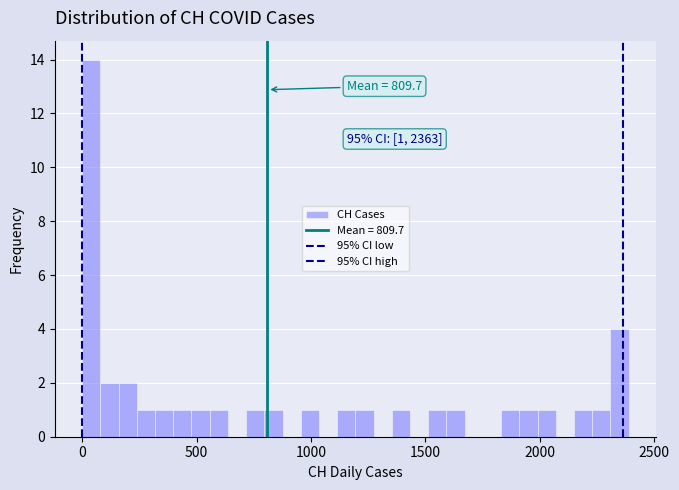

Read against the x-axis, roughly where is the centre of the tallest bar?

50